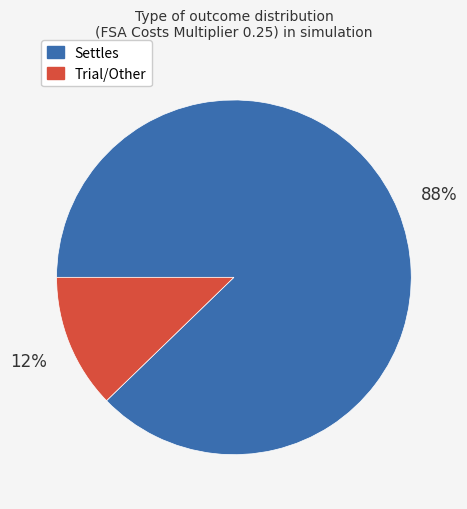

To the nearest percent, what percentage of the pie is Trial/Other?

12%